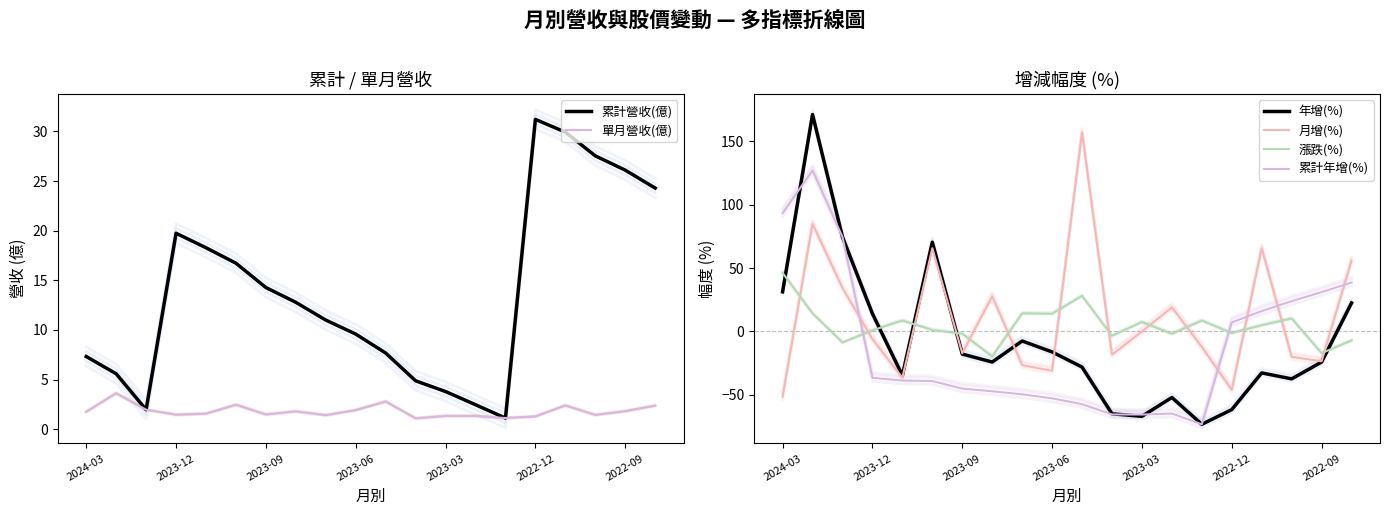

List the labels in order of 月增(%) value, largest first.

10, 2023-12, 2022-12, 16, 19, 2023-09, 7, 13, 12, 2023-06, 14, 2022-09, 11, 17, 18, 8, 9, 2023-03, 15, 2024-03